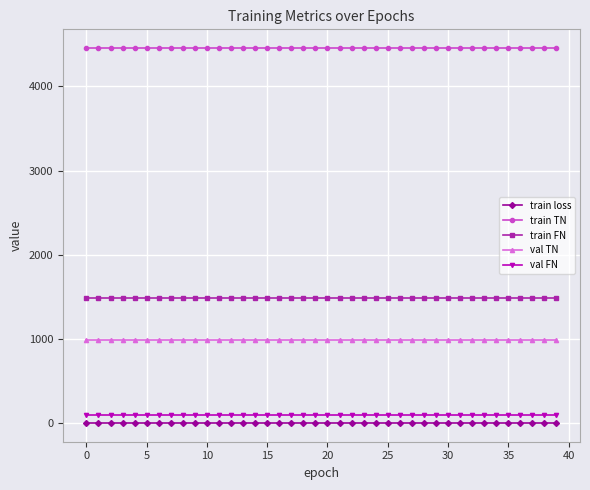

What is the highest value of the train FN series?

1485.0